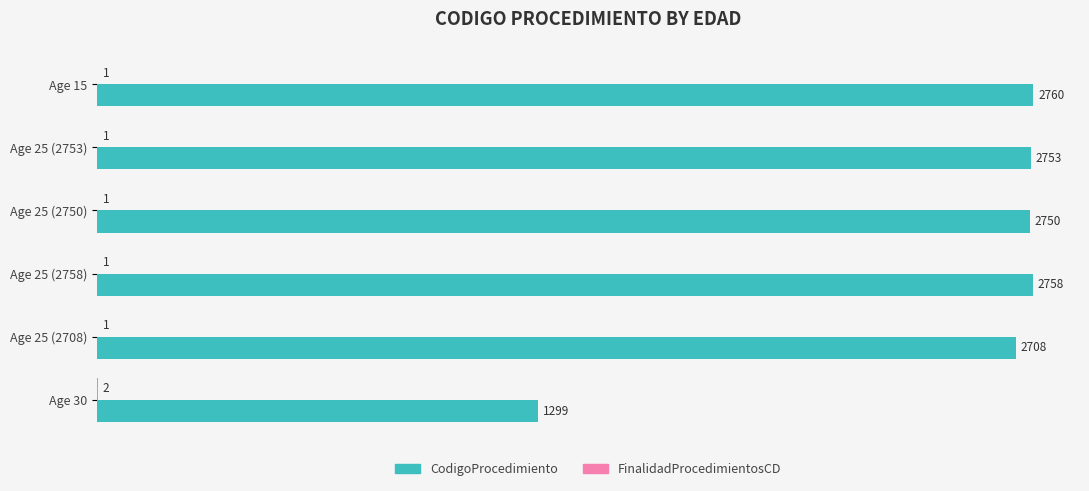

Between Age 25 (2753) and Age 30, which series saw the biggest shift?

CodigoProcedimiento